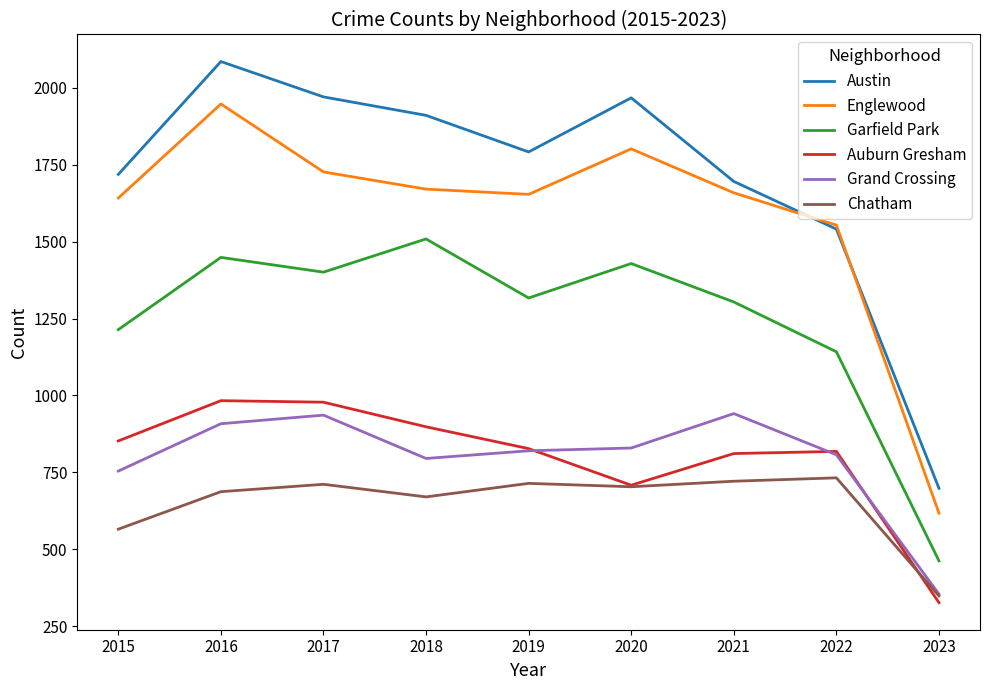

The value of Grand Crossing at 2019 is 820. True or false?

True